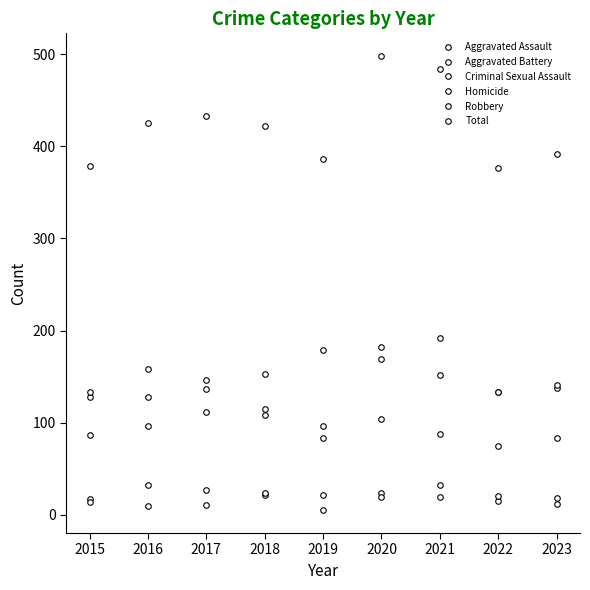

What is the difference between the maximum and minimum values in the Aggravated Assault series?

82